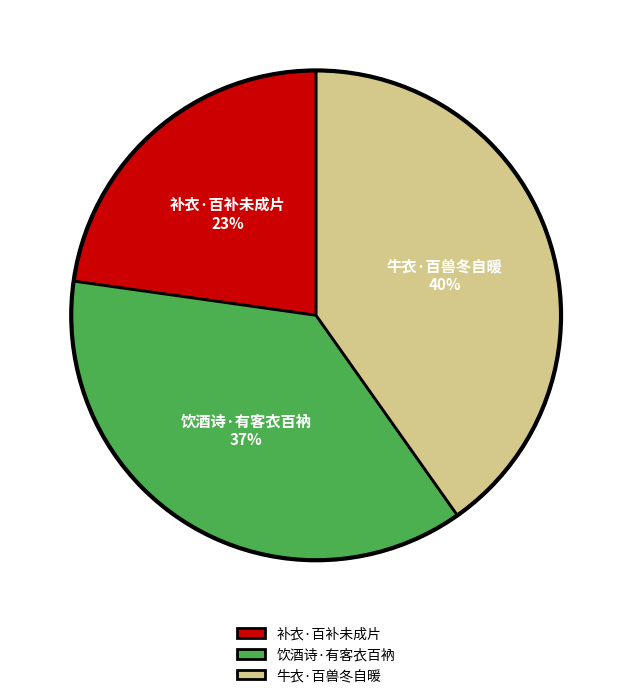

Between 饮酒诗·有客衣百衲 and 补衣·百补未成片, which is larger?

饮酒诗·有客衣百衲